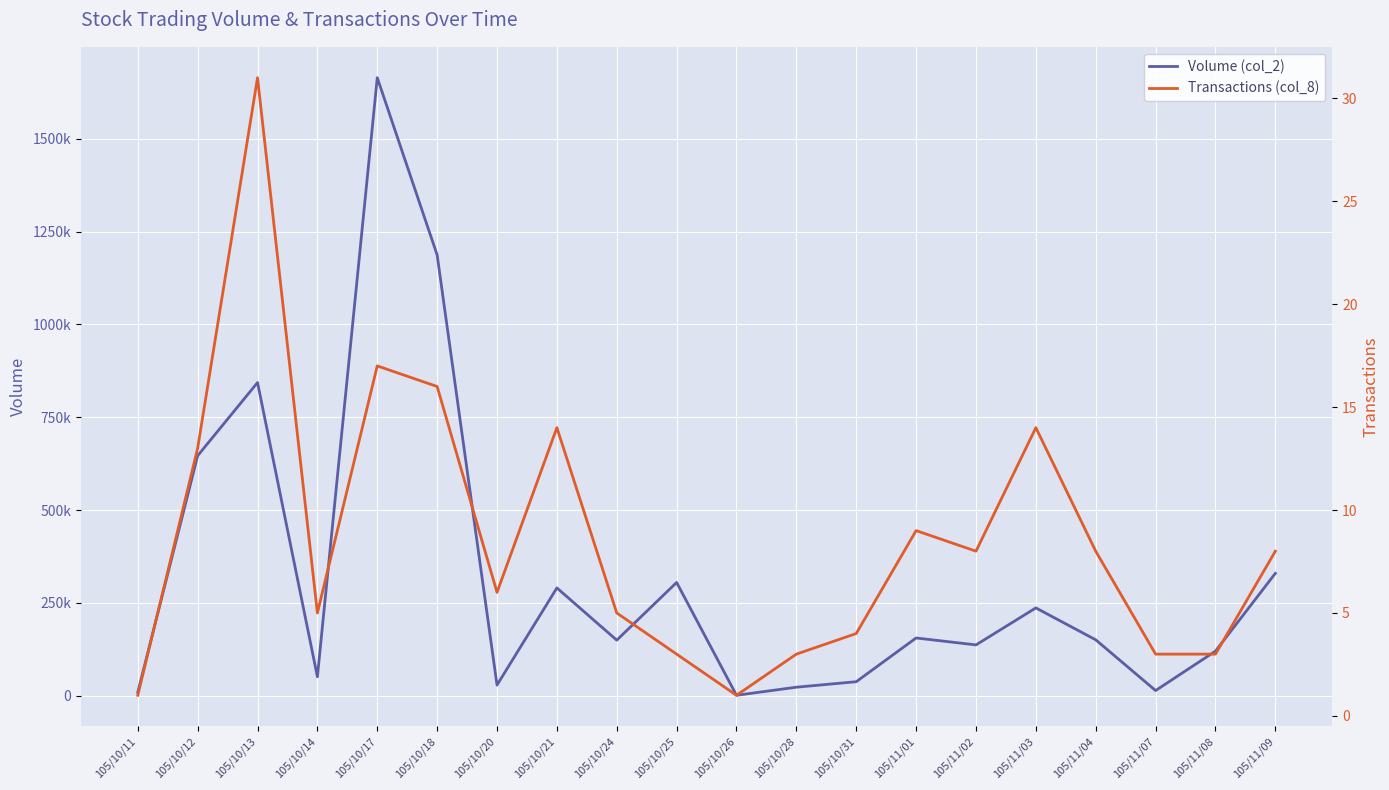

How many lines are shown in the chart?

2